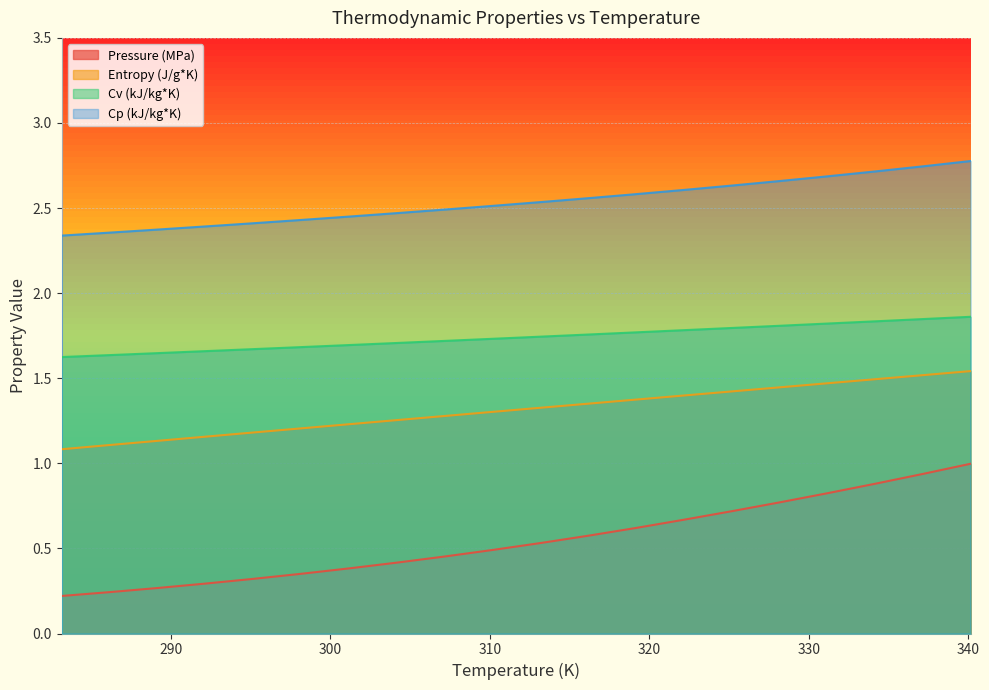

What are all the series names shown in the legend?

Pressure (MPa), Entropy (J/g*K), Cv (kJ/kg*K), Cp (kJ/kg*K)